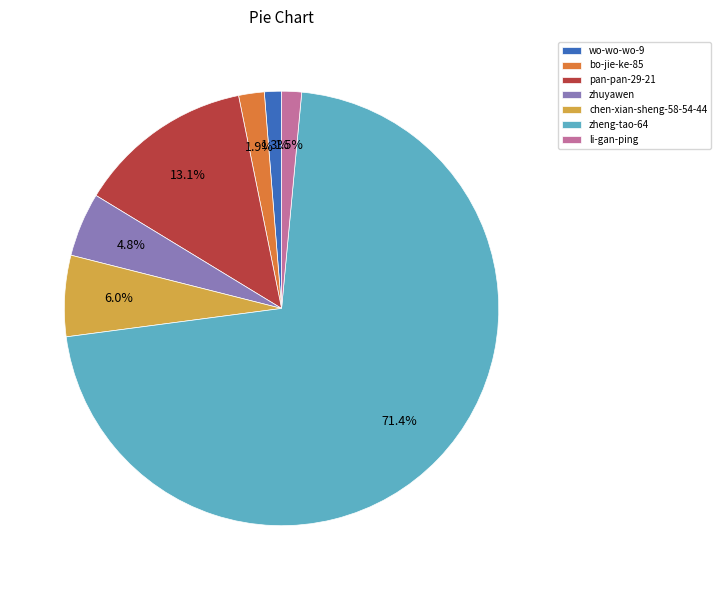

Is chen-xian-sheng-58-54-44 the majority of the pie?

No